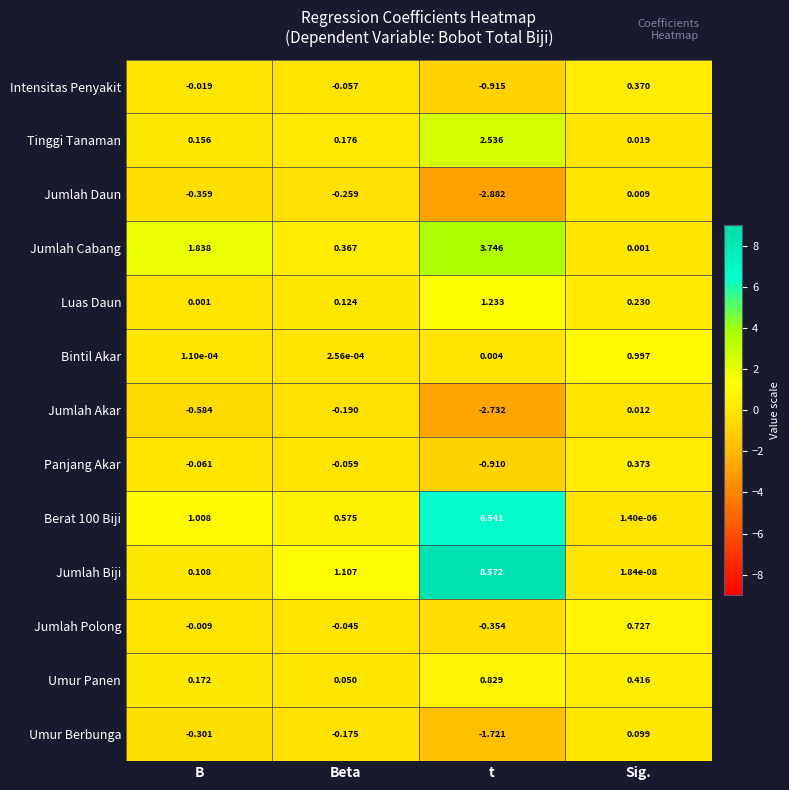

Which series changed the most between t and Sig.?

Jumlah Biji